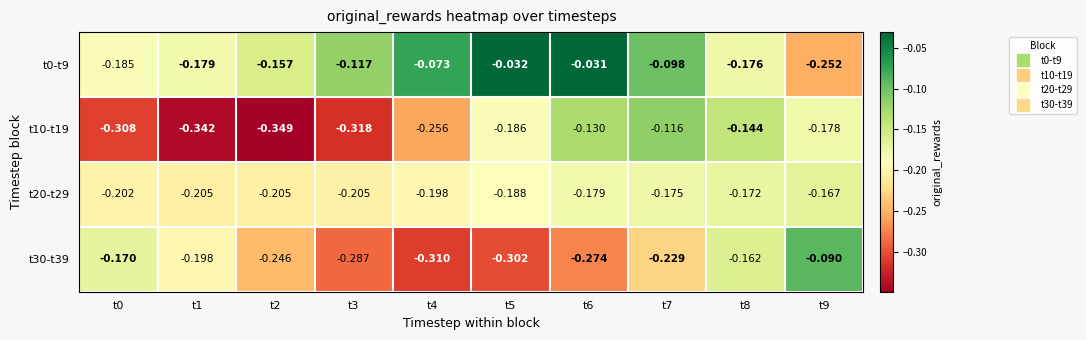

Is the value of t0-t9 at t4 greater than the value of t20-t29 at t8?

Yes